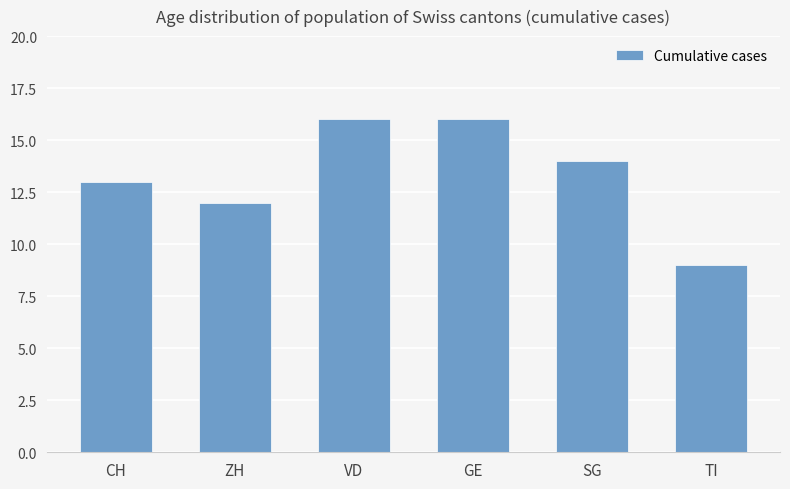

Which label corresponds to the smallest value in the chart?

TI